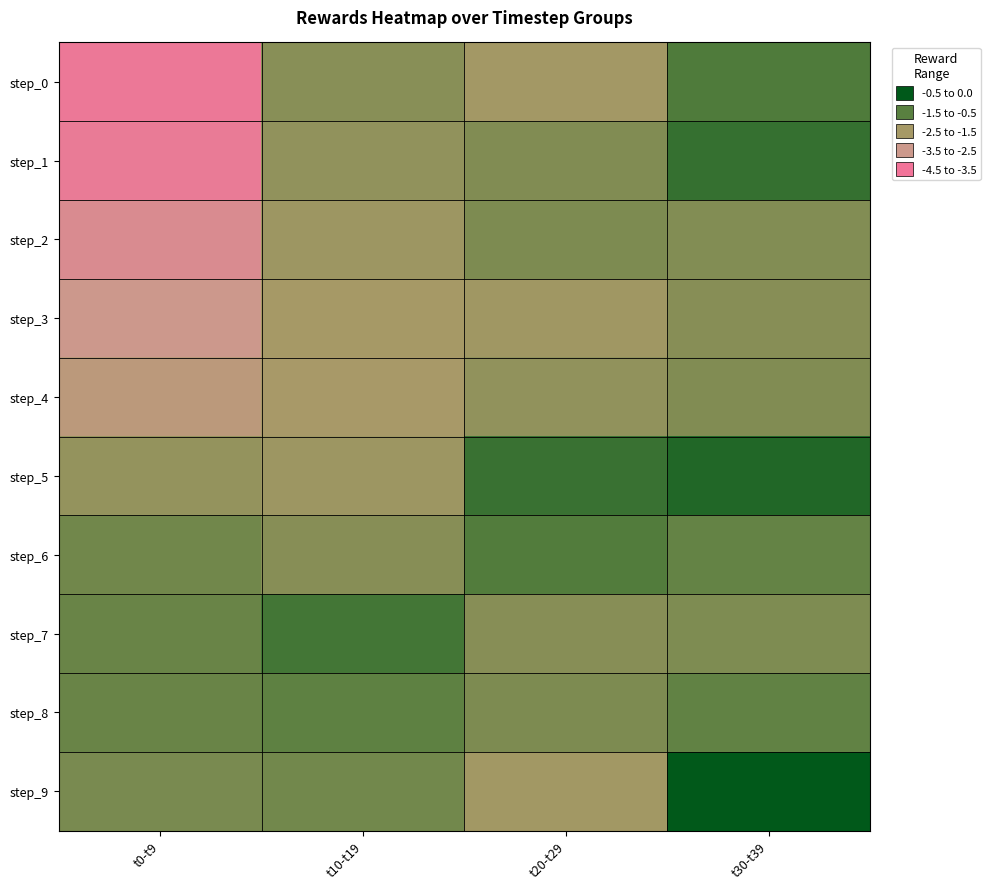

What is the total value across all series at t0-t9?

-26.4